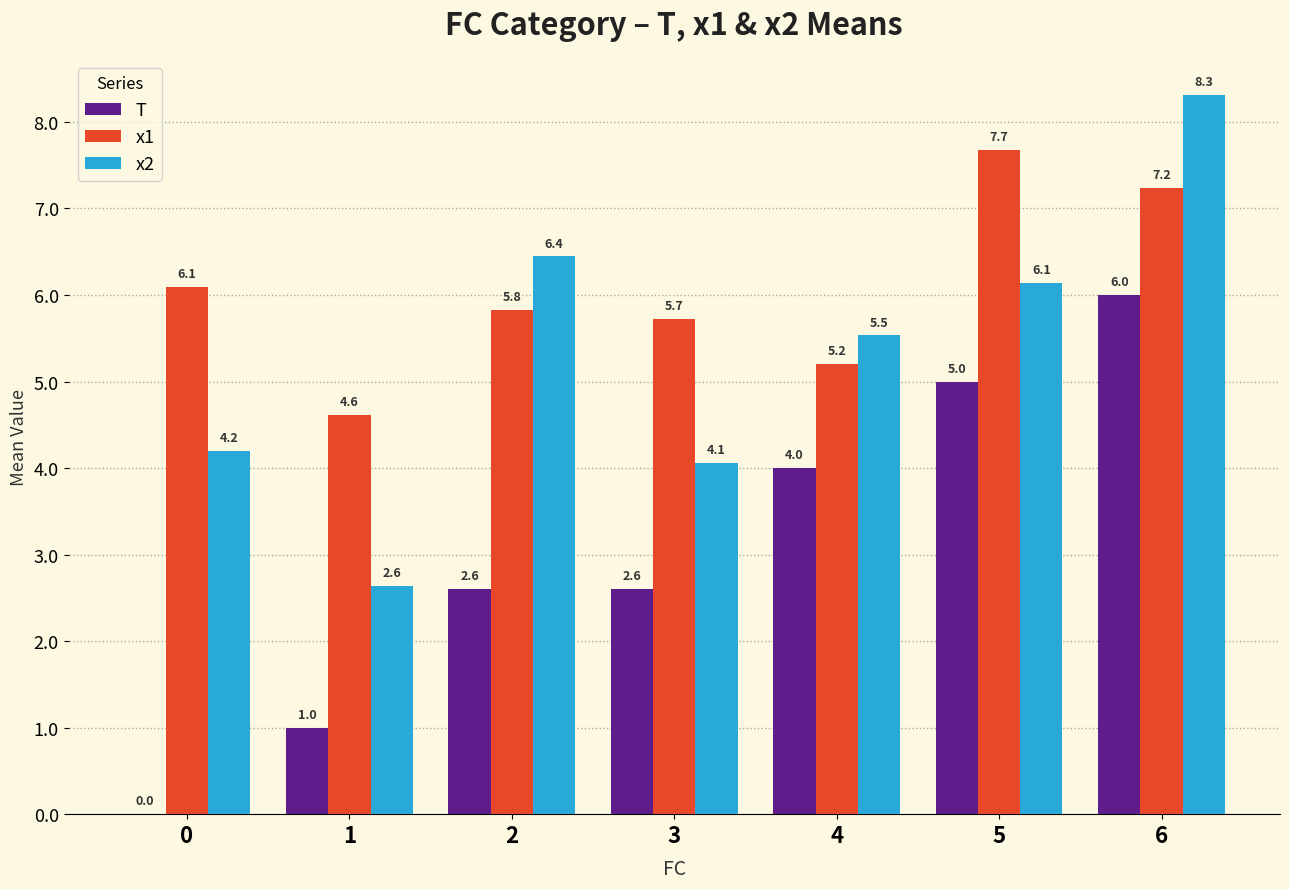

Which series changed the most between 2 and 5?

T